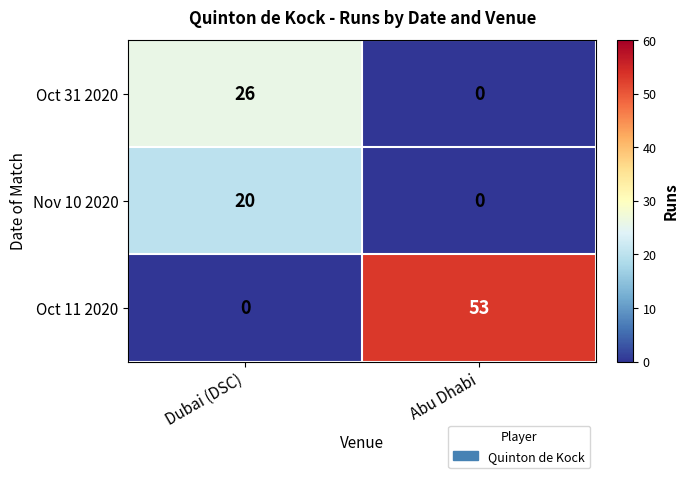

Which category has the highest value in the Oct 31 2020 series?

Dubai (DSC)